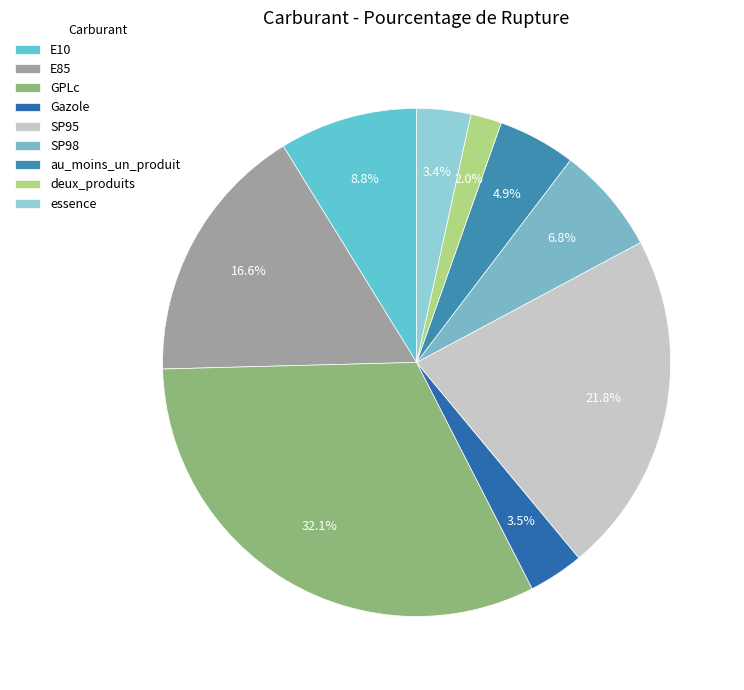

To the nearest percent, what is the difference between the E10 and essence slice percentages?

5%